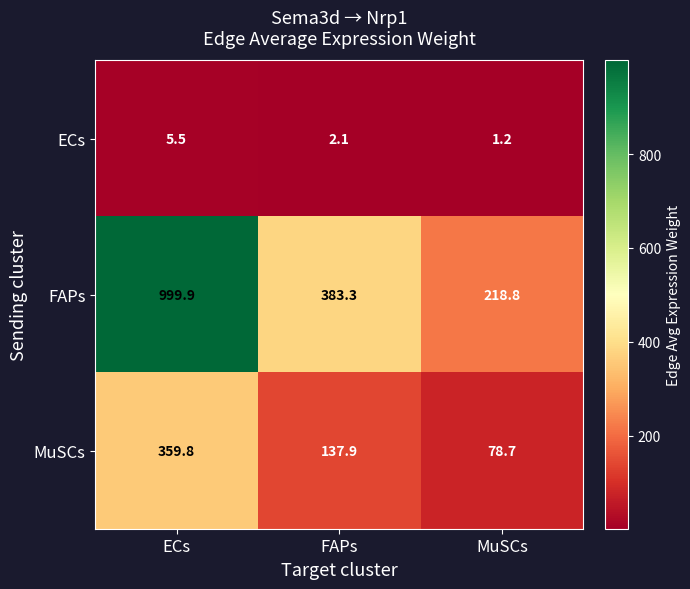

What is the difference between the highest and lowest values at ECs?

994.4